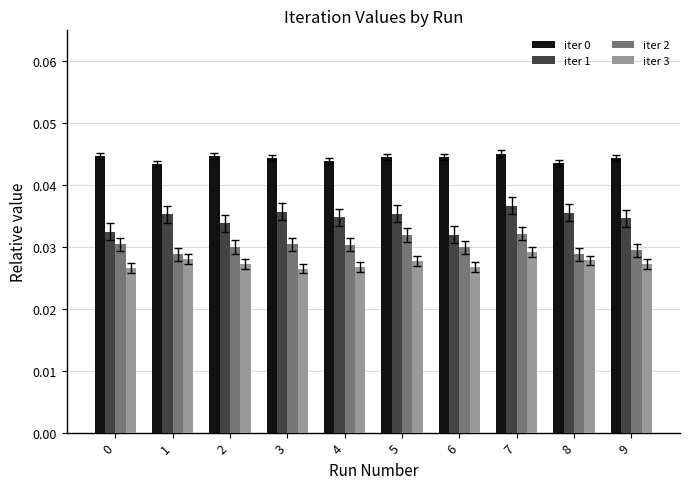

How many iter 3 values are between 0 and 1?

10